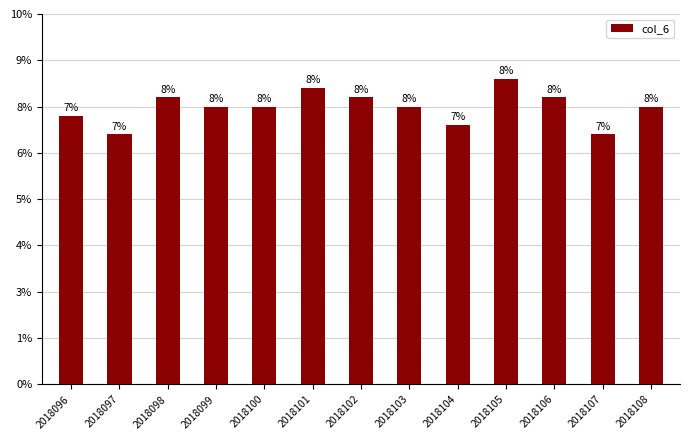

True or false: the data shows 8 at 2018107.

False